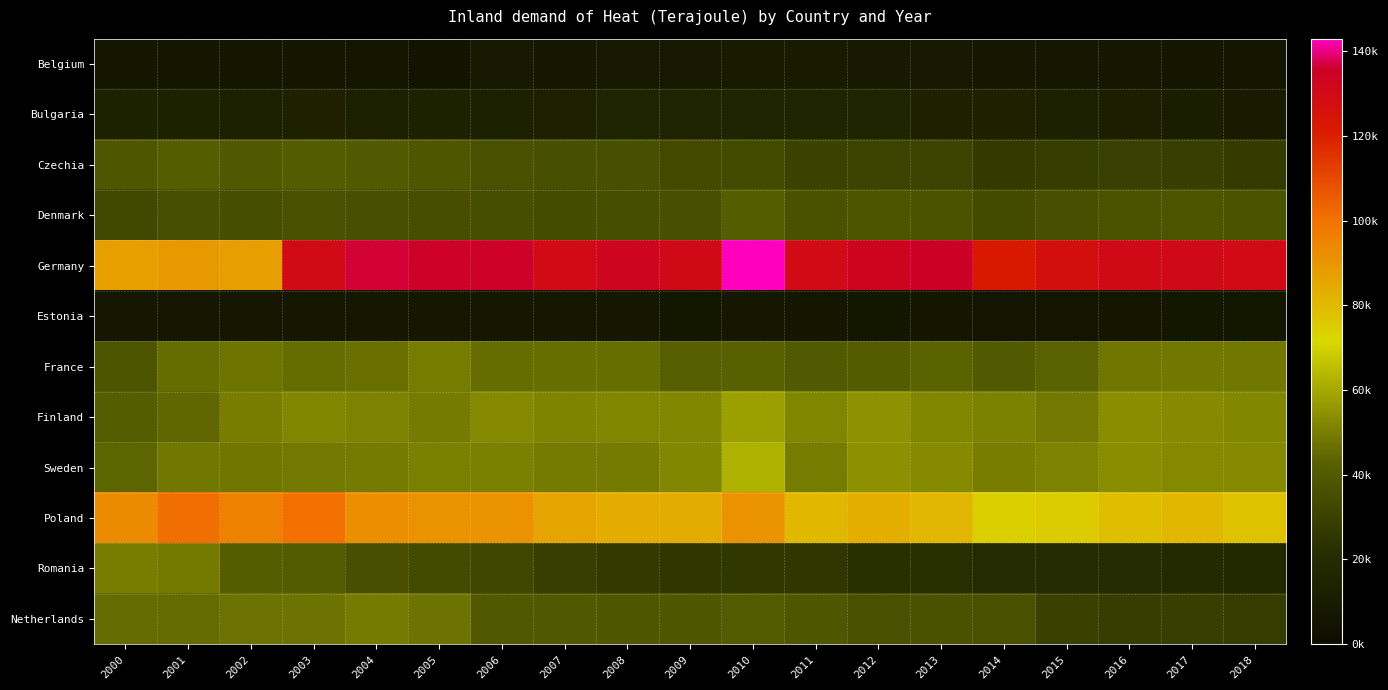

Reading right to left, list all the values displayed in this chart.

Belgium: 2018=6189.2	2017=6155.6	2016=7052.2	2015=7386.1	2014=7305.2	2013=8006.5	2012=8934.8	2011=9760.1	2010=9874.0	2009=8636.9	2008=7954.2	2007=7376.1	2006=8765.8	2005=5406.7	2004=6504.2	2003=6406.9	2002=6348.1	2001=6571.9	2000=6436.4
Bulgaria: 2018=9736.6	2017=11331.4	2016=12475.8	2015=12776.1	2014=13921.4	2013=13785.8	2012=14854.7	2011=15019.7	2010=14890.8	2009=14727.2	2008=15221.1	2007=12981.4	2006=12615.0	2005=13202.2	2004=12765.0	2003=13916.9	2002=12815.6	2001=13484.2	2000=13140.3
Czechia: 2018=27175.3	2017=28386.4	2016=29106.3	2015=27403.0	2014=26812.4	2013=30694.9	2012=30547.9	2011=30076.3	2010=33357.4	2009=33728.9	2008=35996.4	2007=35742.5	2006=36383.6	2005=38578.3	2004=40071.9	2003=40872.8	2002=39526.1	2001=41412.8	2000=38632.5
Denmark: 2018=37281.4	2017=37532.3	2016=37316.3	2015=35987.8	2014=33856.5	2013=37241.5	2012=37606.2	2011=36637.5	2010=41490.2	2009=35836.9	2008=35049.2	2007=34304.2	2006=35166.1	2005=35416.1	2004=35863.1	2003=36040.3	2002=35069.4	2001=35495.3	2000=32880.3
Germany: 2018=129900.8	2017=130457.5	2016=130305.0	2015=127060.0	2014=121713.1	2013=135601.9	2012=133490.3	2011=129722.2	2010=143027.5	2009=130345.6	2008=132888.6	2007=129942.2	2006=135925.6	2005=136003.9	2004=136488.9	2003=129474.7	2002=87797.2	2001=89130.6	2000=87715.6
Estonia: 2018=6738.9	2017=6739.2	2016=6650.0	2015=5890.0	2014=6058.9	2013=6396.7	2012=6798.1	2011=6357.5	2010=7096.7	2009=6868.3	2008=6985.0	2007=7233.9	2006=7496.9	2005=7438.1	2004=7490.8	2003=7191.4	2002=7528.1	2001=7515.0	2000=7488.6
France: 2018=48592.3	2017=48523.0	2016=48293.5	2015=43035.9	2014=40034.8	2013=43497.8	2012=41263.2	2011=40057.3	2010=42573.8	2009=41997.0	2008=46355.5	2007=46162.5	2006=46011.4	2005=49522.2	2004=46722.2	2003=46070.3	2002=47502.5	2001=45606.9	2000=37630.6
Finland: 2018=52147.8	2017=53066.1	2016=53869.4	2015=48790.8	2014=50713.1	2013=51776.4	2012=54889.4	2011=51753.3	2010=58095.0	2009=51908.9	2008=51826.7	2007=51635.8	2006=52713.6	2005=49303.3	2004=51034.2	2003=51849.4	2002=49793.3	2001=44535.8	2000=41456.4
Sweden: 2018=52696.9	2017=52751.9	2016=53730.3	2015=50959.7	2014=49971.1	2013=52818.9	2012=54567.8	2011=49572.2	2010=62286.1	2009=51987.2	2008=49342.2	2007=49296.1	2006=50394.7	2005=50296.1	2004=49328.9	2003=48835.3	2002=48215.8	2001=48344.2	2000=43866.4
Poland: 2018=77912.7	2017=80791.5	2016=78799.7	2015=75412.5	2014=74142.8	2013=81283.9	2012=83355.0	2011=80610.3	2010=91270.0	2009=83737.5	2008=84353.9	2007=86023.6	2006=91253.6	2005=91119.2	2004=92268.3	2003=100701.9	2002=95992.2	2001=100976.1	2000=92830.8
Romania: 2018=18583.6	2017=19175.4	2016=19755.8	2015=19698.1	2014=20062.8	2013=21846.1	2012=22891.1	2011=25263.3	2010=25733.3	2009=25192.8	2008=26952.2	2007=28255.6	2006=31641.1	2005=33828.1	2004=35768.3	2003=40541.7	2002=41615.8	2001=48926.9	2000=49848.6
Netherlands: 2018=27592.7	2017=28758.8	2016=28193.9	2015=29433.8	2014=36140.6	2013=36743.6	2012=36524.2	2011=38575.8	2010=40525.3	2009=38574.7	2008=38790.6	2007=39317.5	2006=39602.8	2005=47306.7	2004=49213.9	2003=47480.6	2002=47209.7	2001=45477.2	2000=45291.7